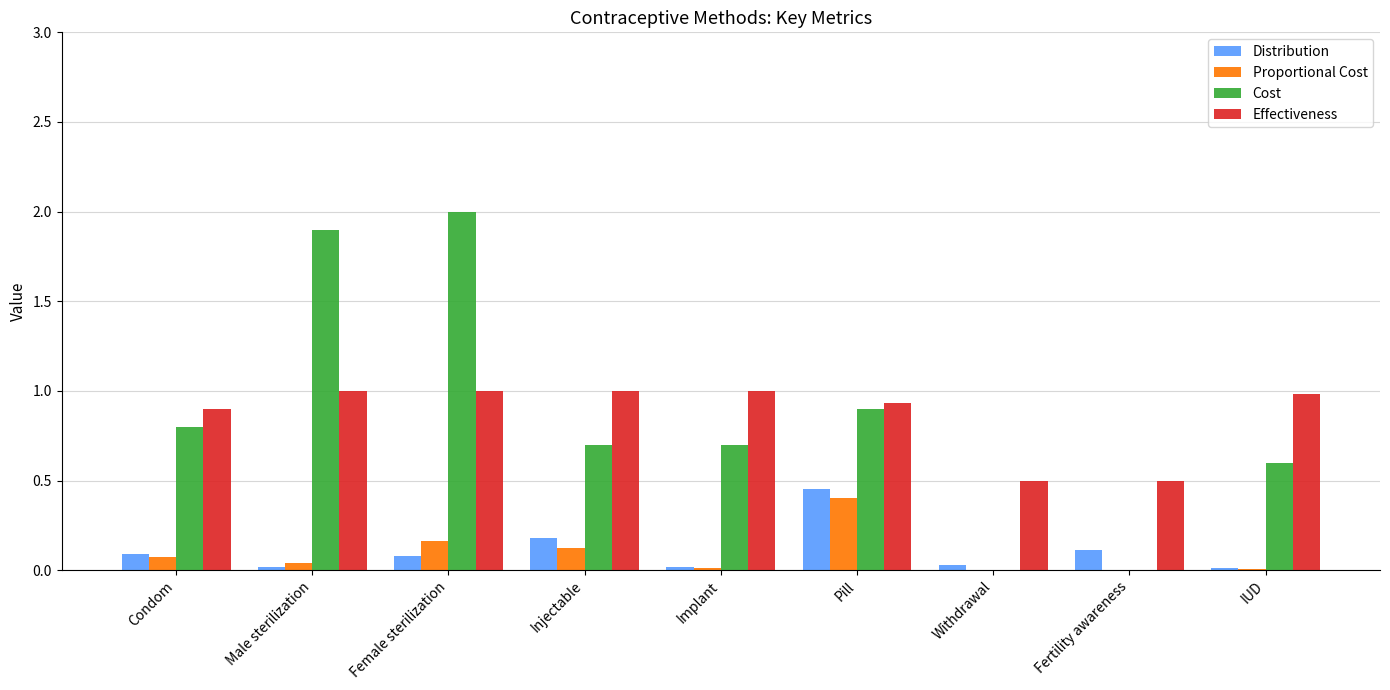

Which series changed the most between Condom and Withdrawal?

Cost